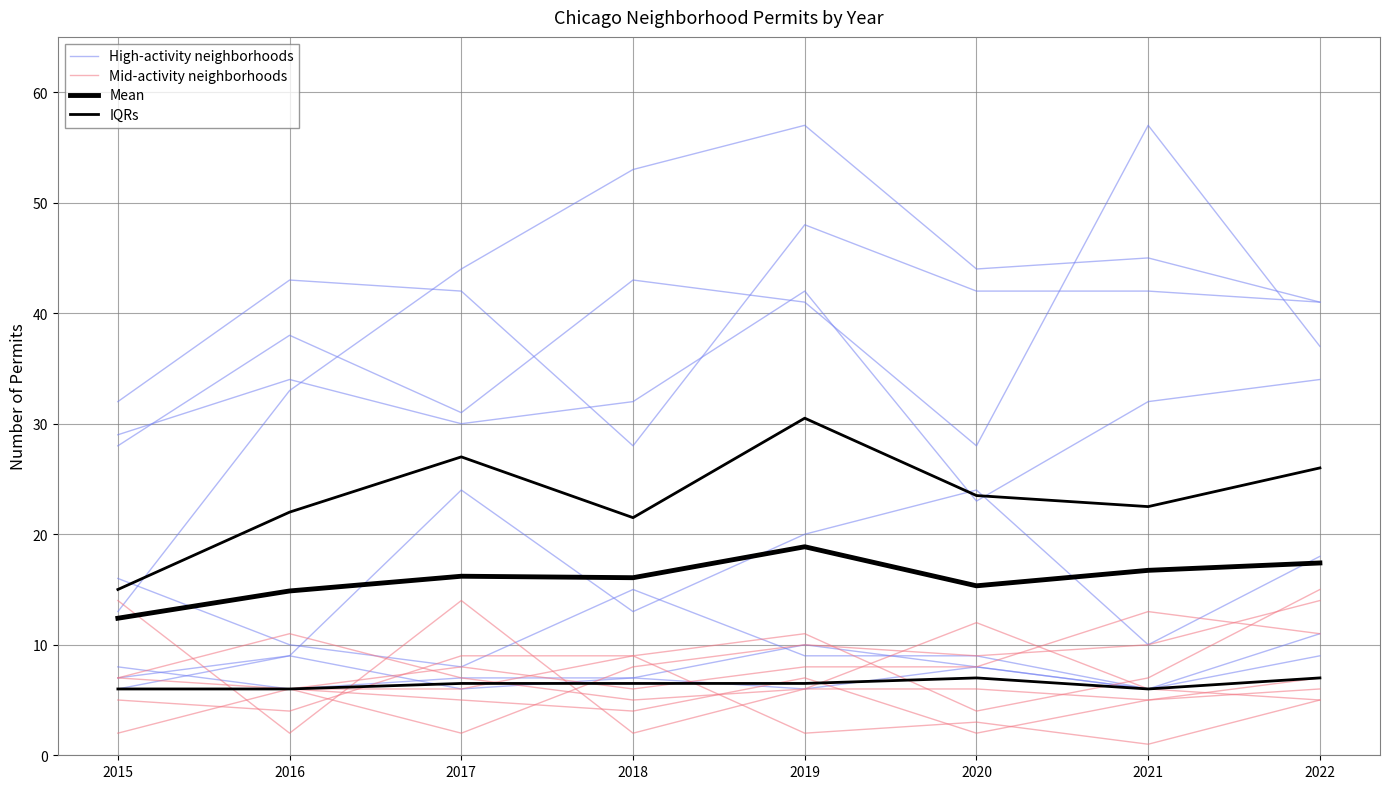

At which category is the sum across all series the highest?

2021